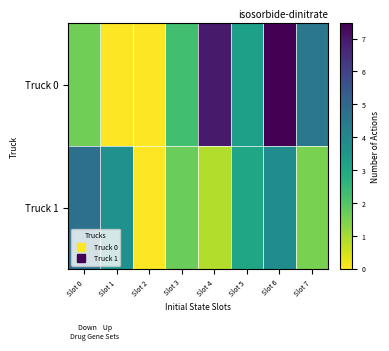

Rank the series at Slot 6 from lowest to highest value.

Truck 1, Truck 0